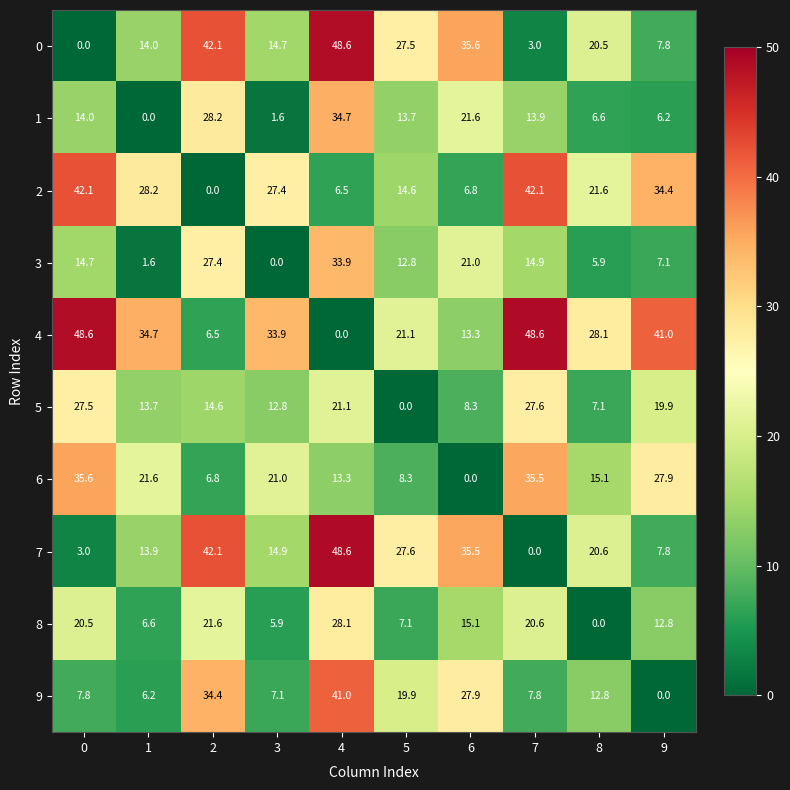

What is the approximate value of 9 at 3?

7.1